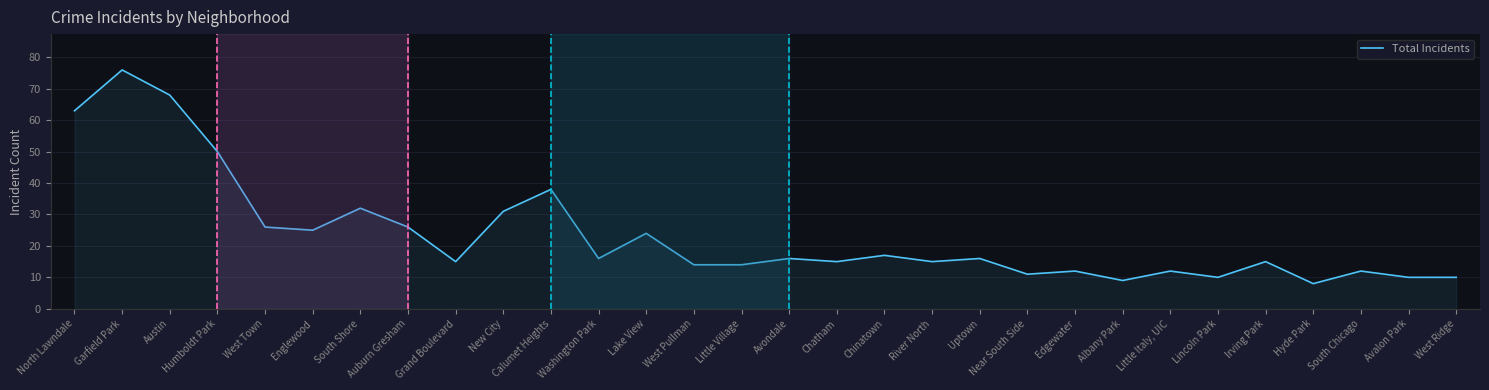

Is it true that the value at Hyde Park is 8?

True